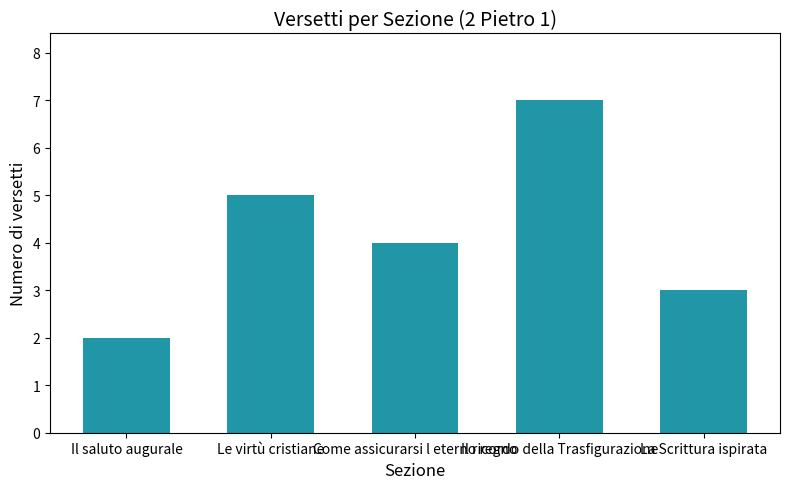

The value at Come assicurarsi l eterno regno is 4. True or false?

True